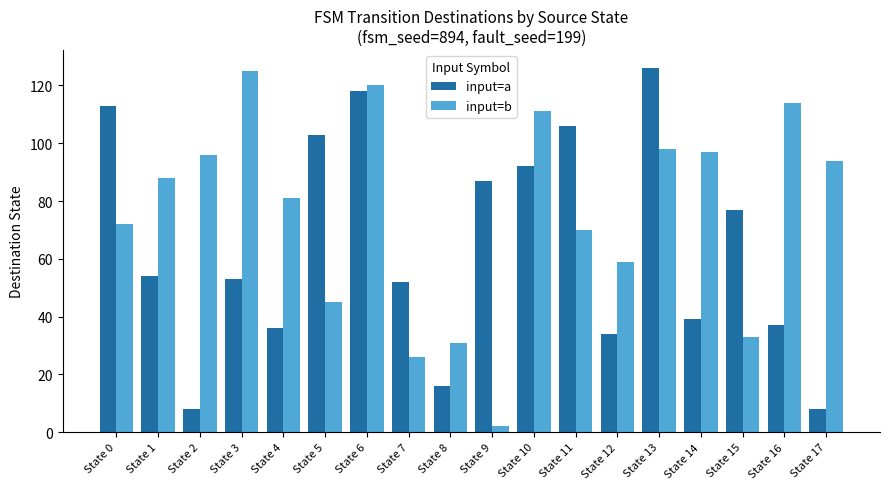

Reading left to right, extract all data points from this chart.

input=a: State 0=113	State 1=54	State 2=8	State 3=53	State 4=36	State 5=103	State 6=118	State 7=52	State 8=16	State 9=87	State 10=92	State 11=106	State 12=34	State 13=126	State 14=39	State 15=77	State 16=37	State 17=8
input=b: State 0=72	State 1=88	State 2=96	State 3=125	State 4=81	State 5=45	State 6=120	State 7=26	State 8=31	State 9=2	State 10=111	State 11=70	State 12=59	State 13=98	State 14=97	State 15=33	State 16=114	State 17=94